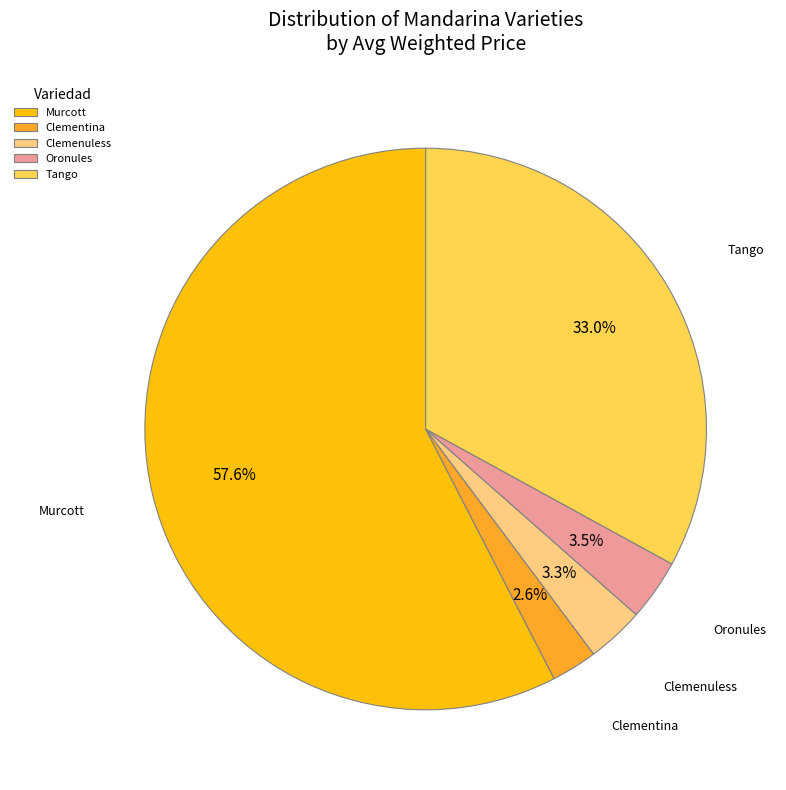

How many slices are in this pie chart?

5